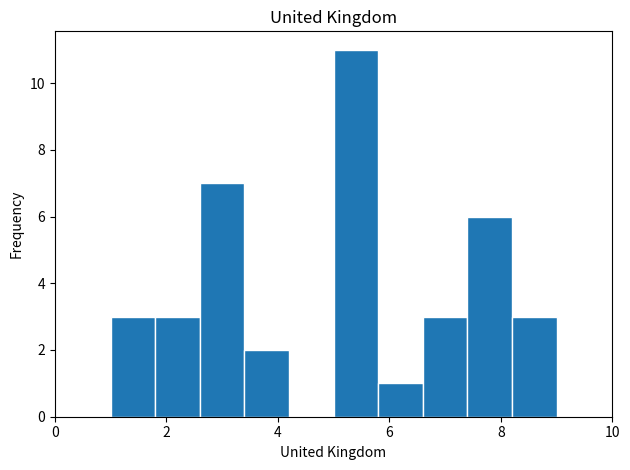

How tall is the bar that spans 5.8 to 6.6 on the x-axis? The values are not printed on the chart, so give them approximately, as read against the axis.

1